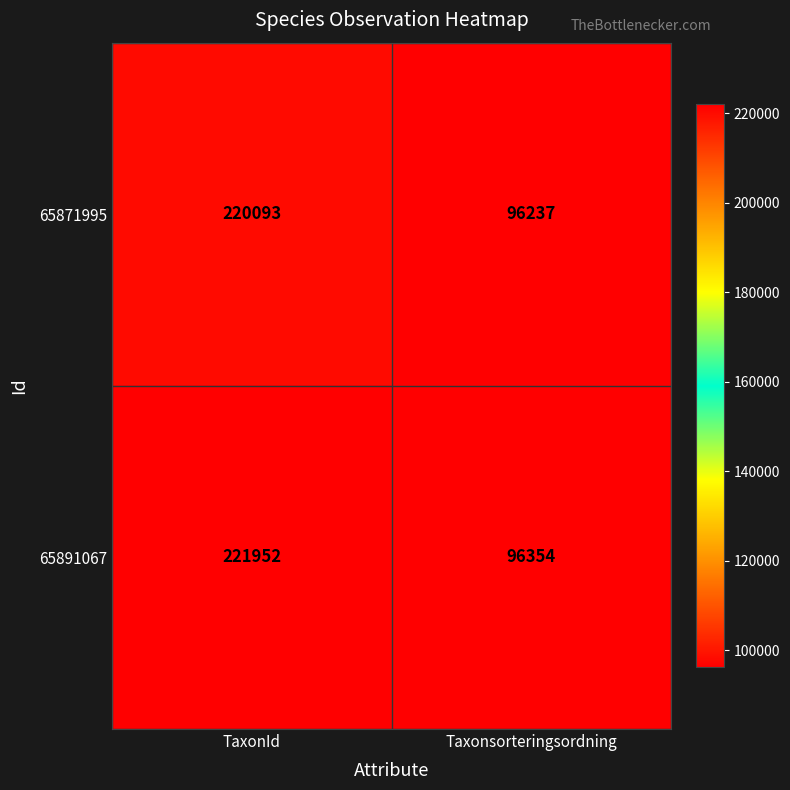

Reading left to right, what are all the values shown in this chart?

65871995: 220093	96237
65891067: 221952	96354